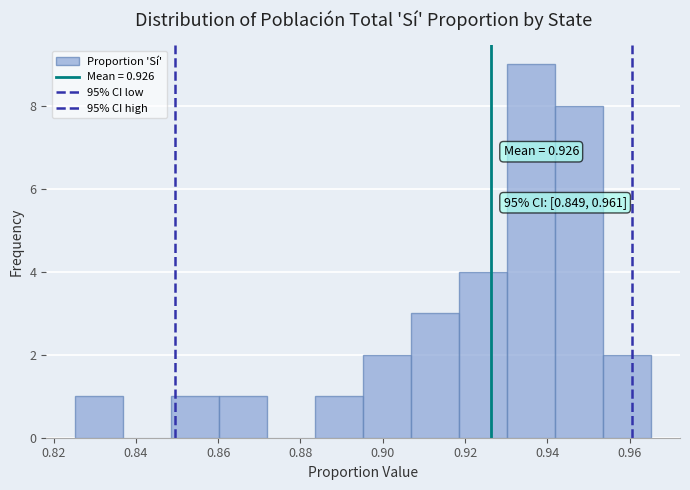

Which range on the x-axis has the tallest bar?

0.930 to 0.942